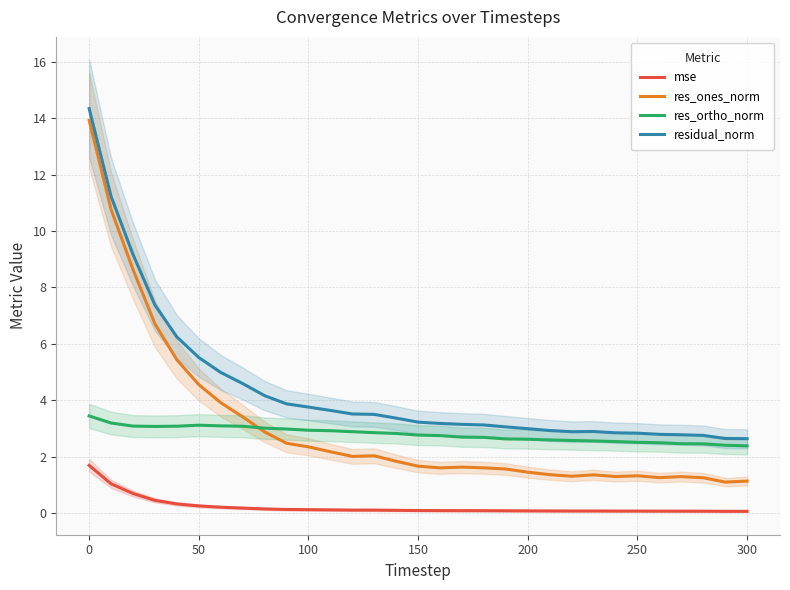

List the series in order of their peak value, lowest first.

mse, res_ortho_norm, res_ones_norm, residual_norm